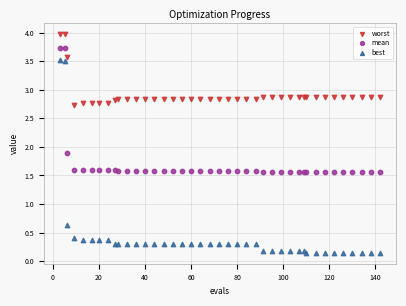

In the mean series, what Y value is closest to 2?

1.9